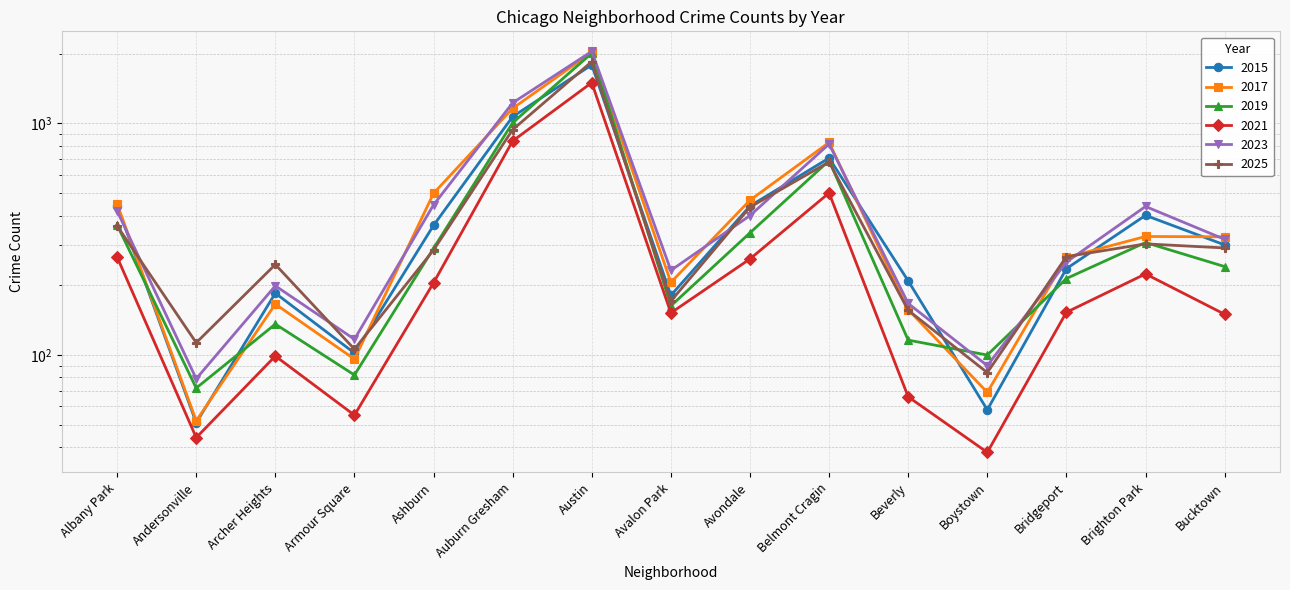

Which label corresponds to the smallest value in the chart?

Boystown